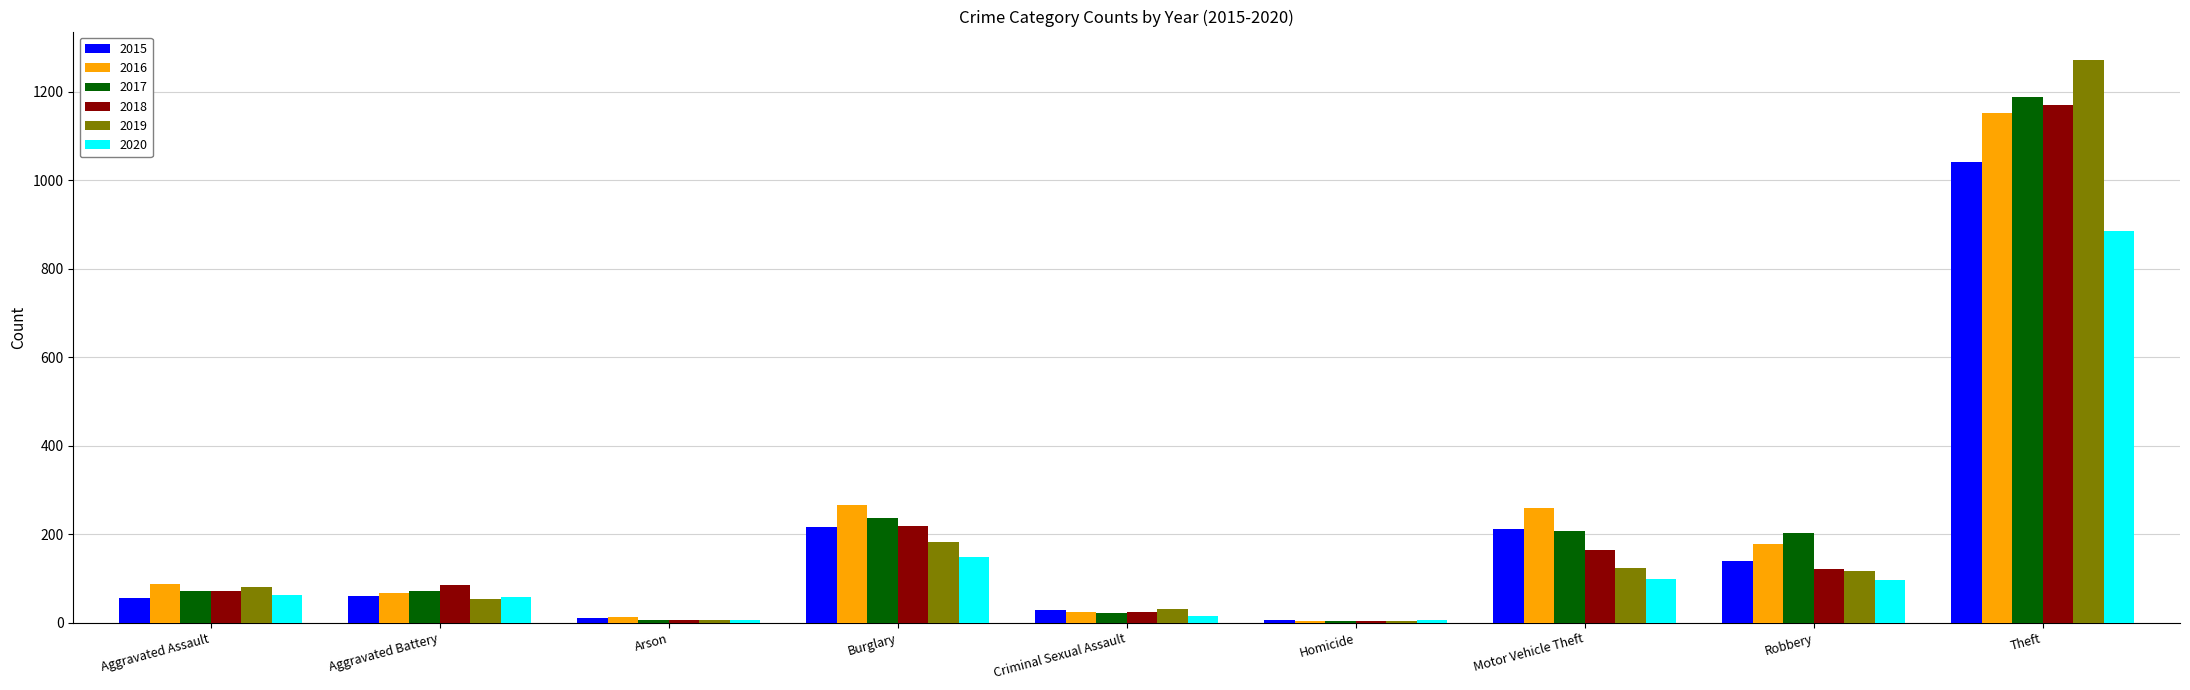

Which label corresponds to the largest value in the chart?

Theft